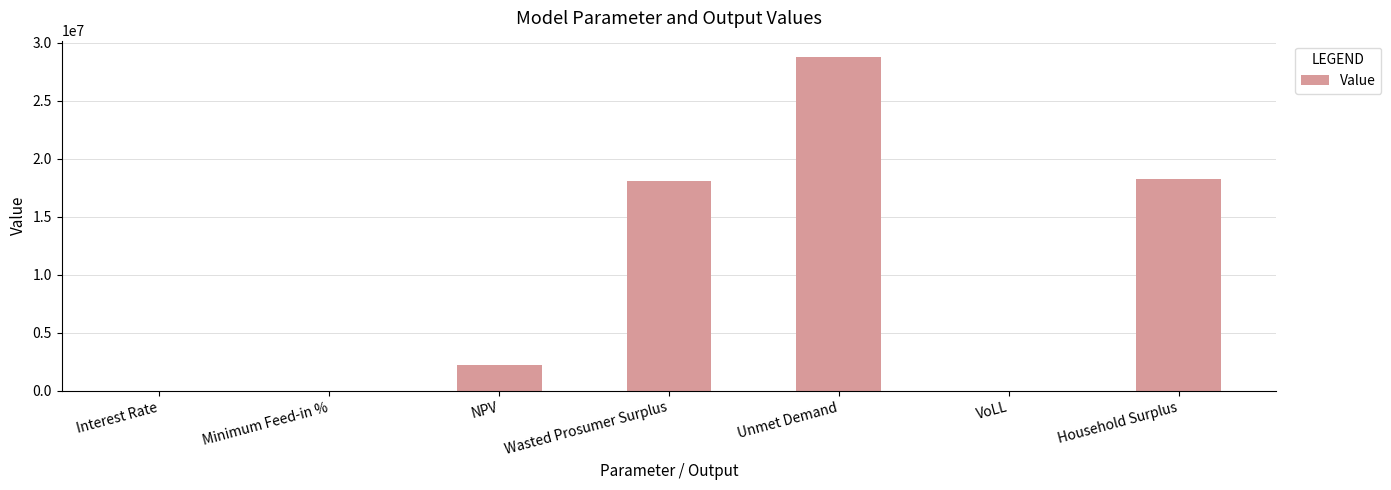

The value at NPV is 3753376.3. True or false?

False